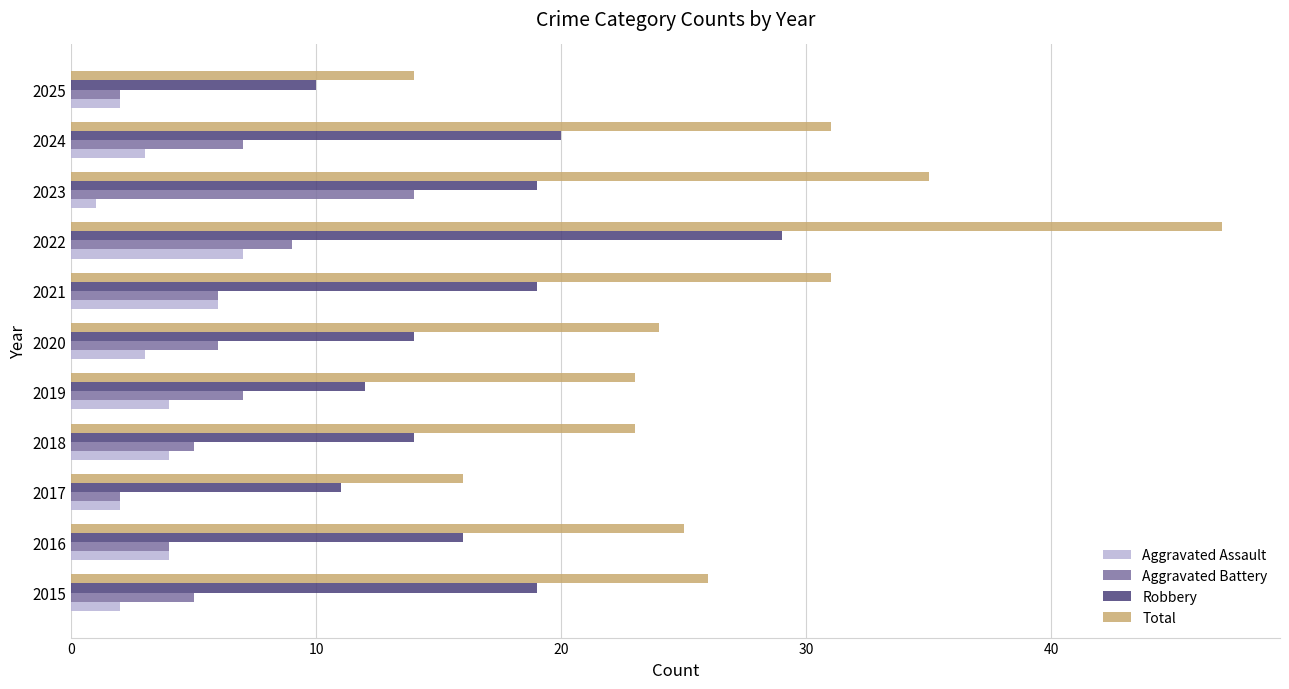

Is the value of Robbery at 2015 greater than the value of Aggravated Battery at 2021?

Yes